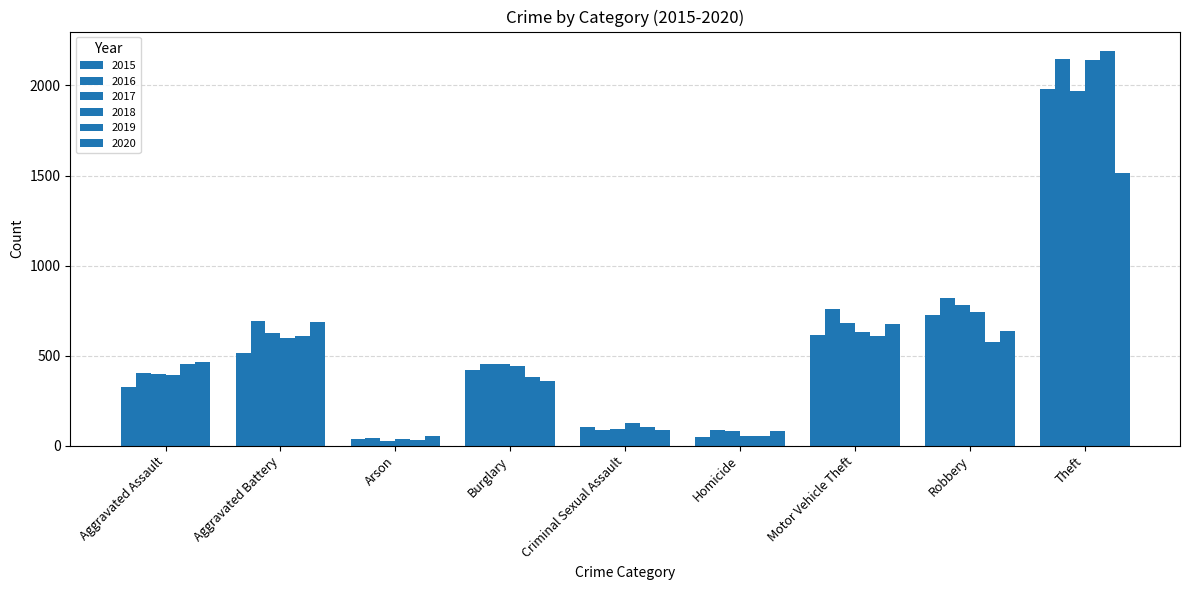

At how many categories does at least one series exceed 985?

1